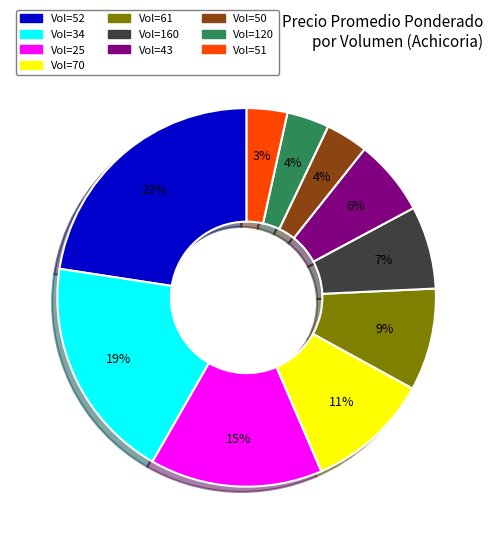

How many slices are in this pie chart?

10